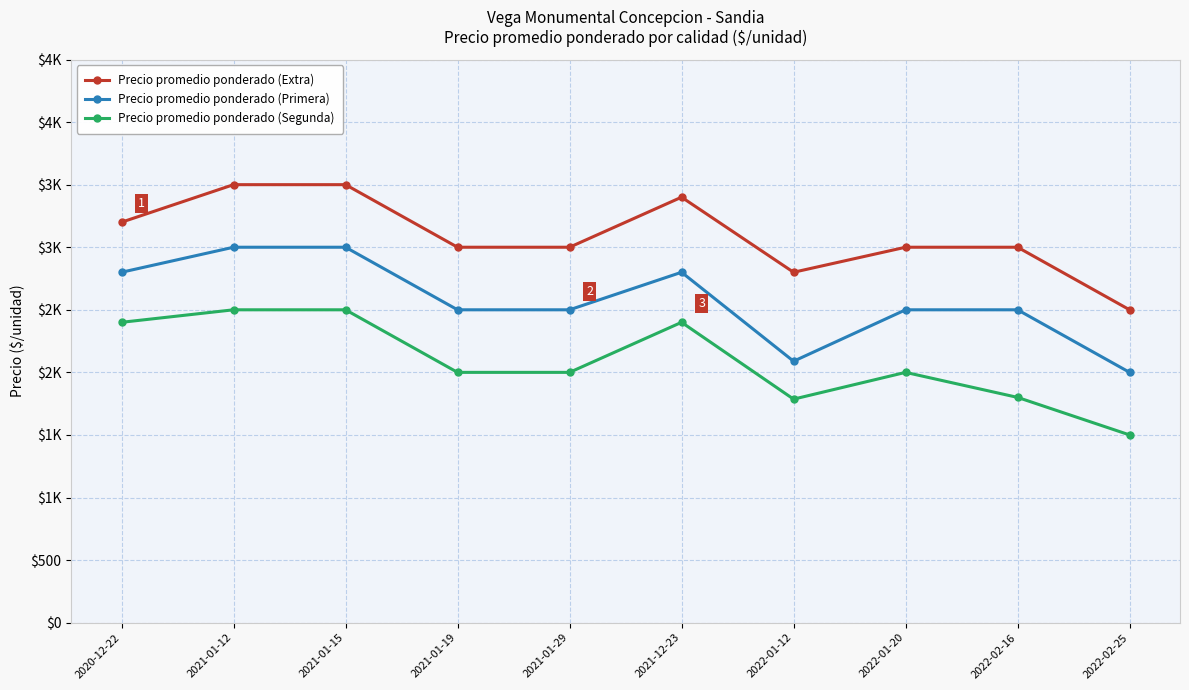

What is the difference between the highest and lowest values at 2021-12-23?

1000